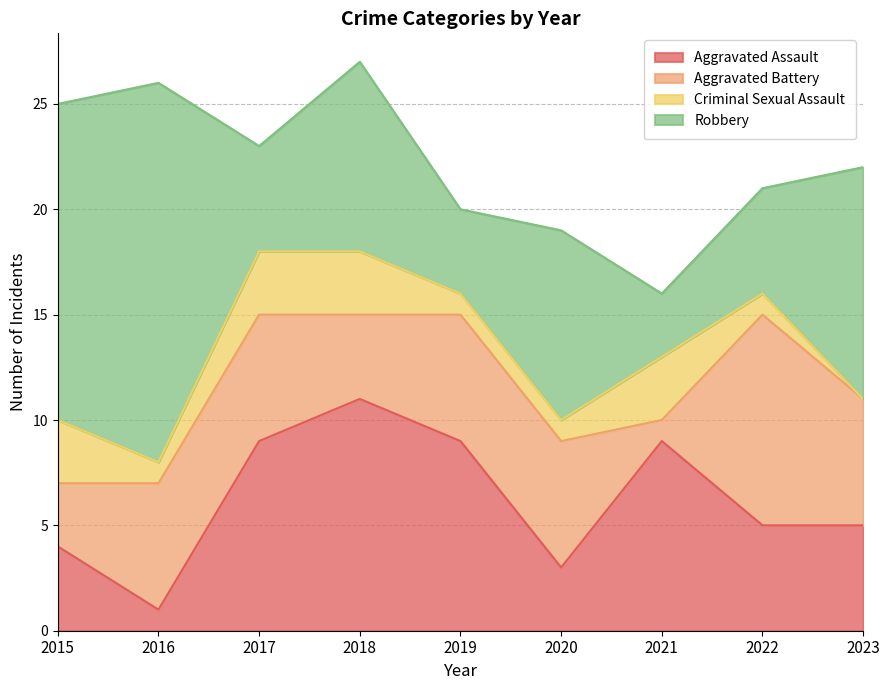

What is the value of the Aggravated Assault point at the 3rd from the left?

9